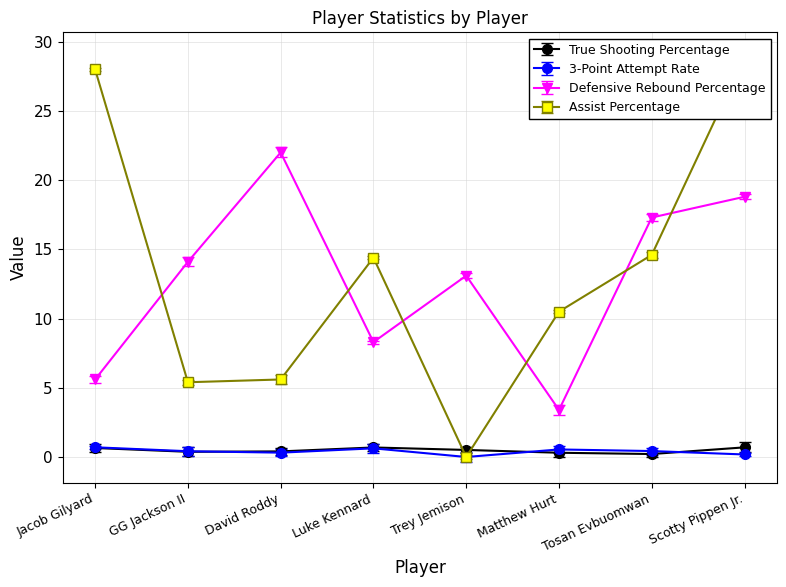

The Assist Percentage series shows 10.5 at Matthew Hurt. True or false?

True